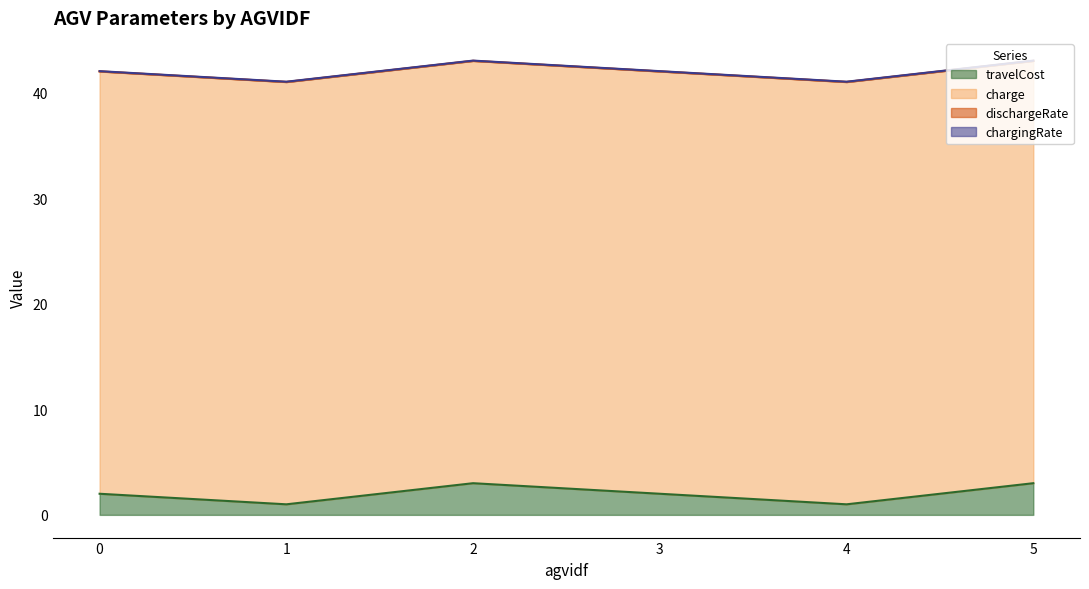

How many lines are shown in the chart?

4